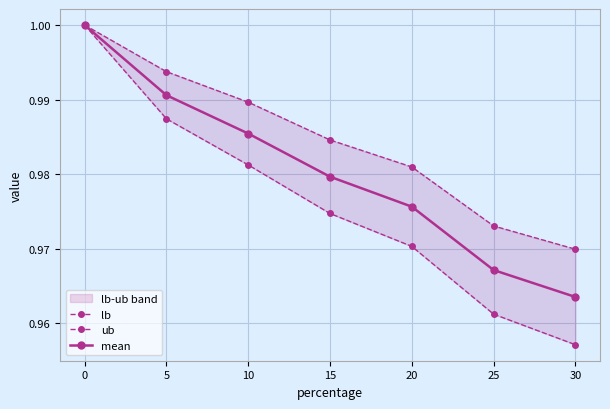

Read the ub value at 30.

1.0